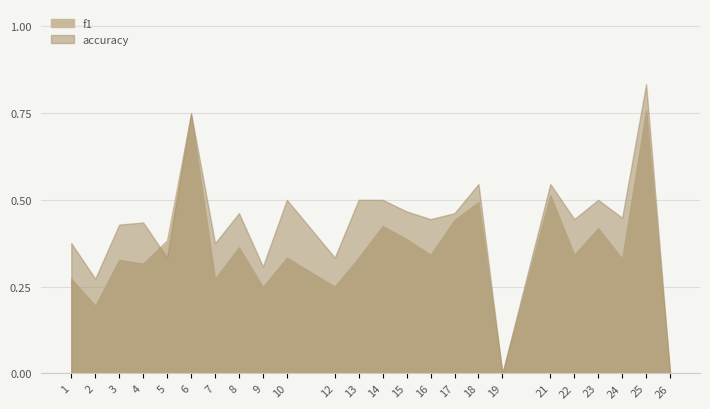

Reading left to right, extract all data points from this chart.

f1: 1=0.3	2=0.2	3=0.3	4=0.3	5=0.4	6=0.7	7=0.3	8=0.4	9=0.2	10=0.3	12=0.2	13=0.3	14=0.4	15=0.4	16=0.3	17=0.4	18=0.5	19=0.0	21=0.5	22=0.3	23=0.4	24=0.3	25=0.8	26=0.0
accuracy: 1=0.4	2=0.3	3=0.4	4=0.4	5=0.3	6=0.8	7=0.4	8=0.5	9=0.3	10=0.5	12=0.3	13=0.5	14=0.5	15=0.5	16=0.4	17=0.5	18=0.5	19=0.0	21=0.5	22=0.4	23=0.5	24=0.4	25=0.8	26=0.0